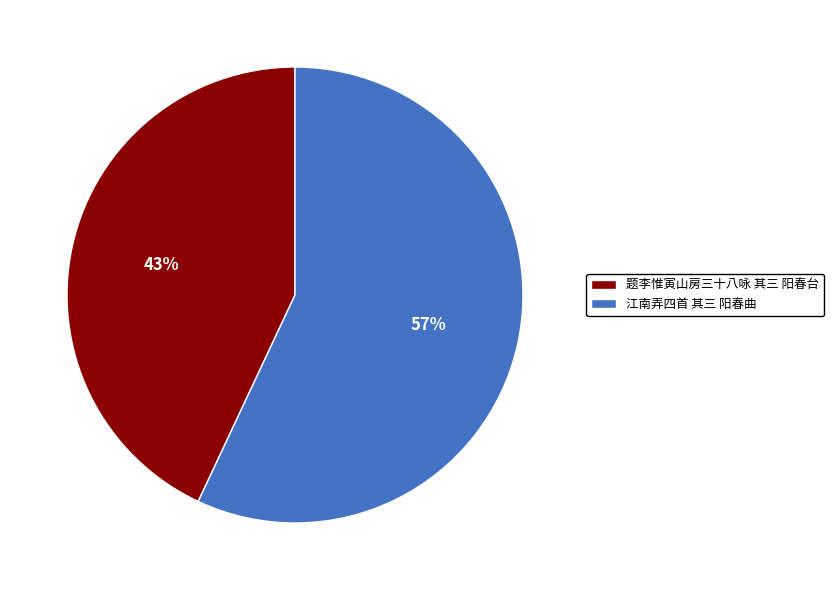

Which category has the smallest portion of the pie?

题李惟寅山房三十八咏 其三 阳春台